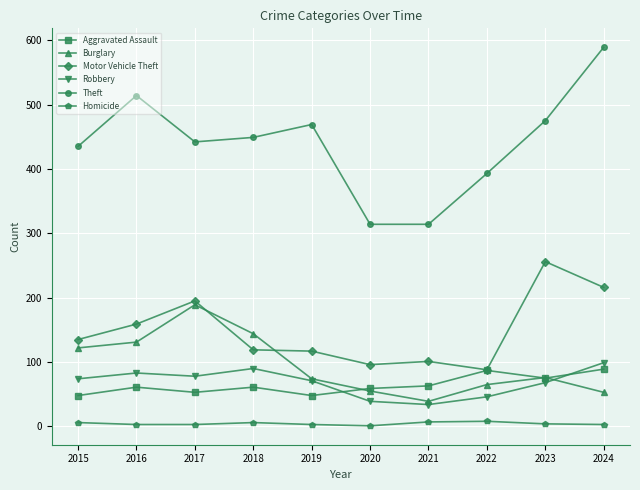

What value does the Aggravated Assault series have at 2021?

63